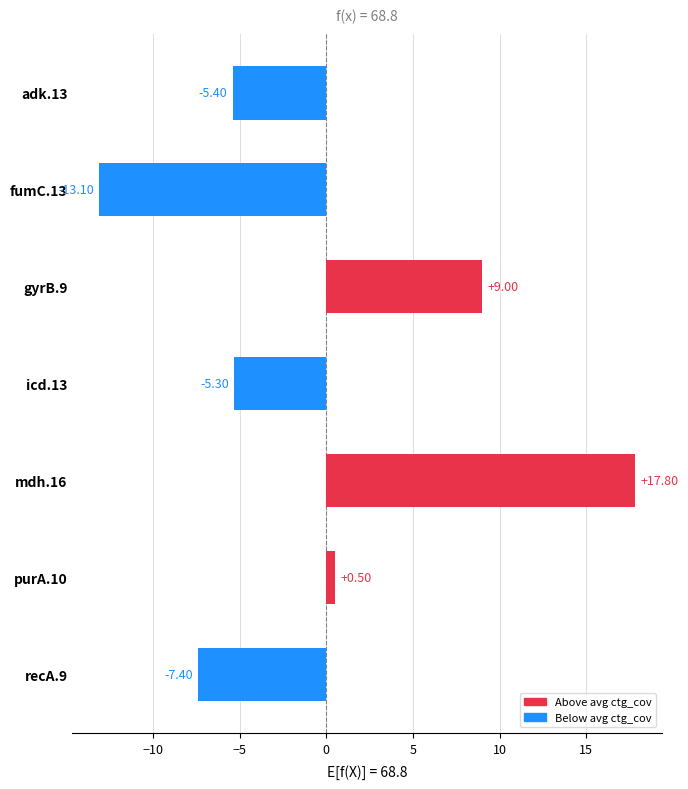

List the labels in order of value, largest first.

mdh.16, gyrB.9, purA.10, icd.13, adk.13, recA.9, fumC.13